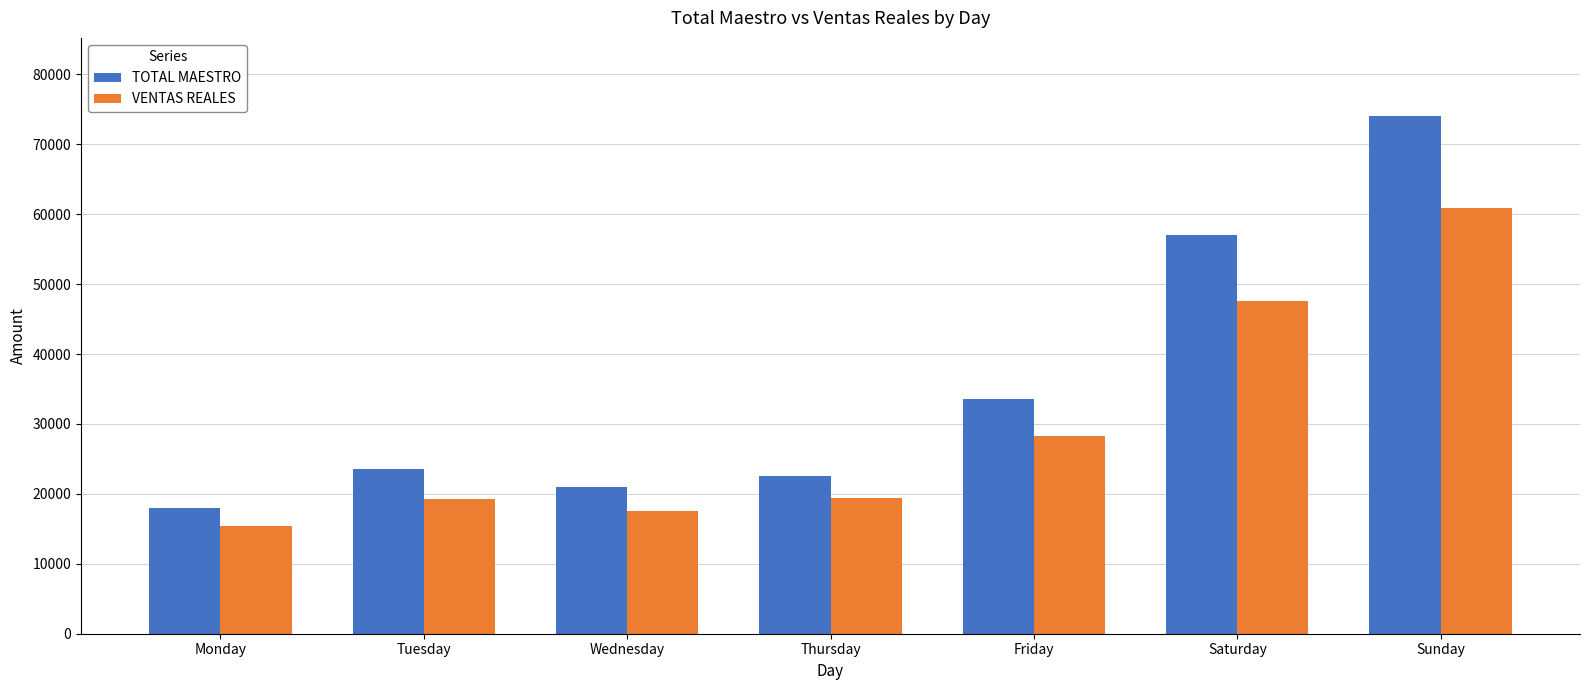

How many series are shown in this chart?

2